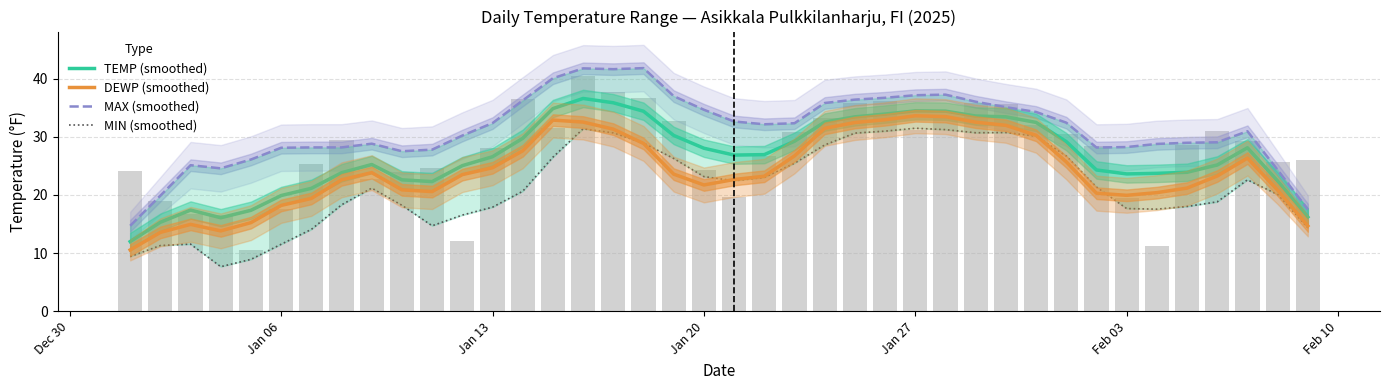

Rank the series by their average value, from lowest to highest.

MIN (smoothed), DEWP (smoothed), TEMP (smoothed), MAX (smoothed)